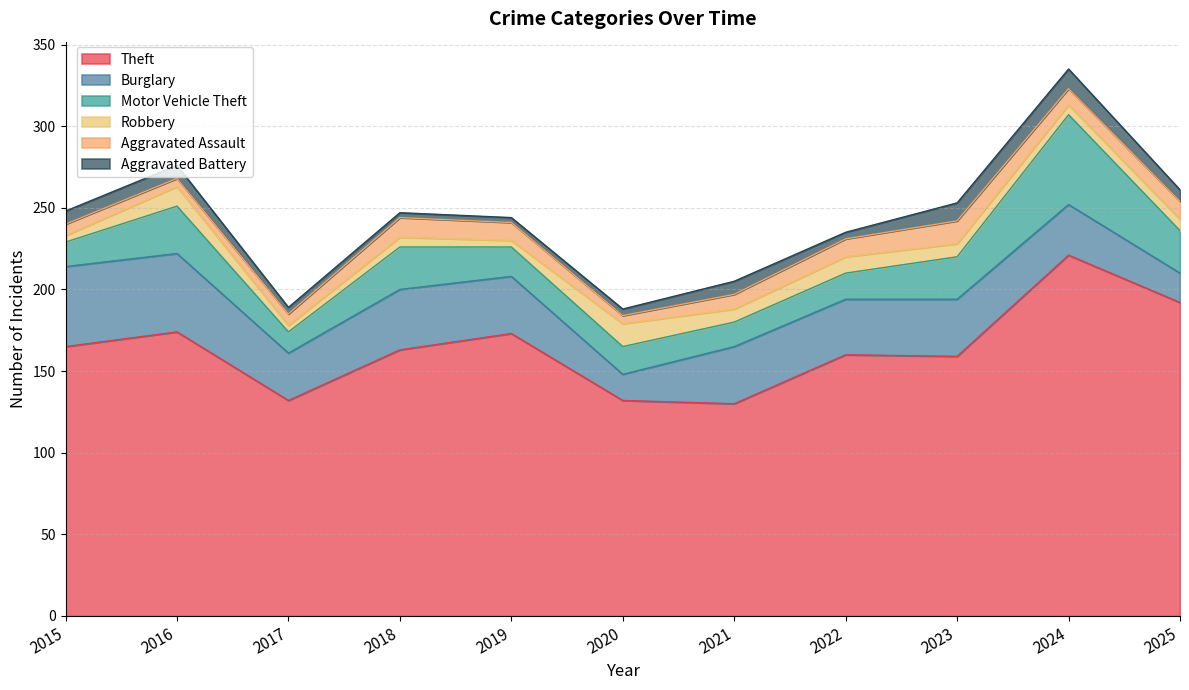

How many categories are shown in the chart?

11